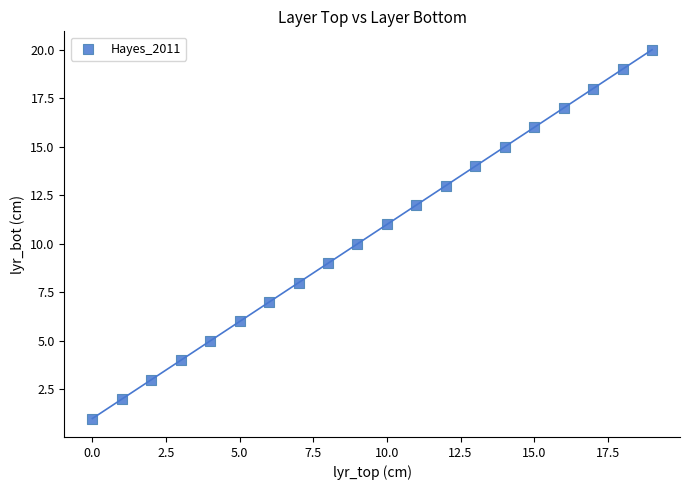

What is the range of Y values (max minus min)?

19